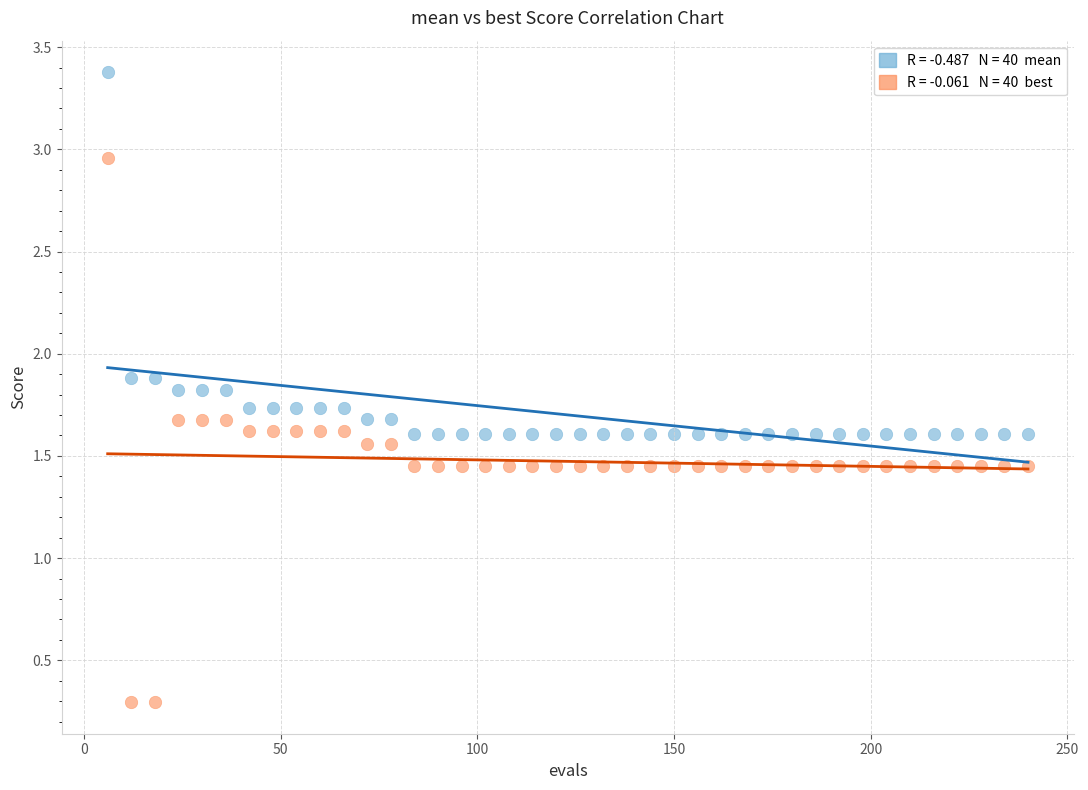

Across all data points, what is the range of Y values (max minus min)?

3.1